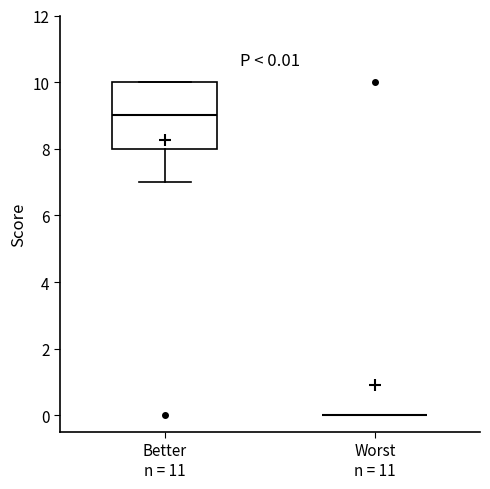

Comparing the boxes themselves (not the whiskers), which one is the tallest?

Better n = 11